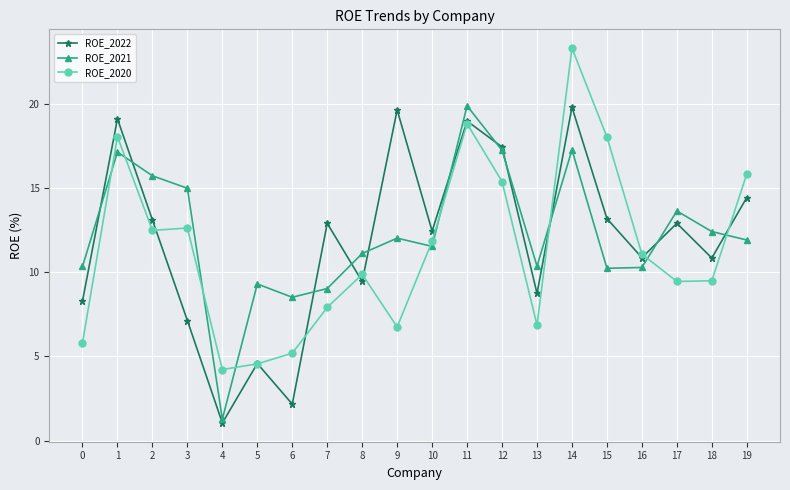

What is the value of the ROE_2022 point at the 11th from the left?

12.4